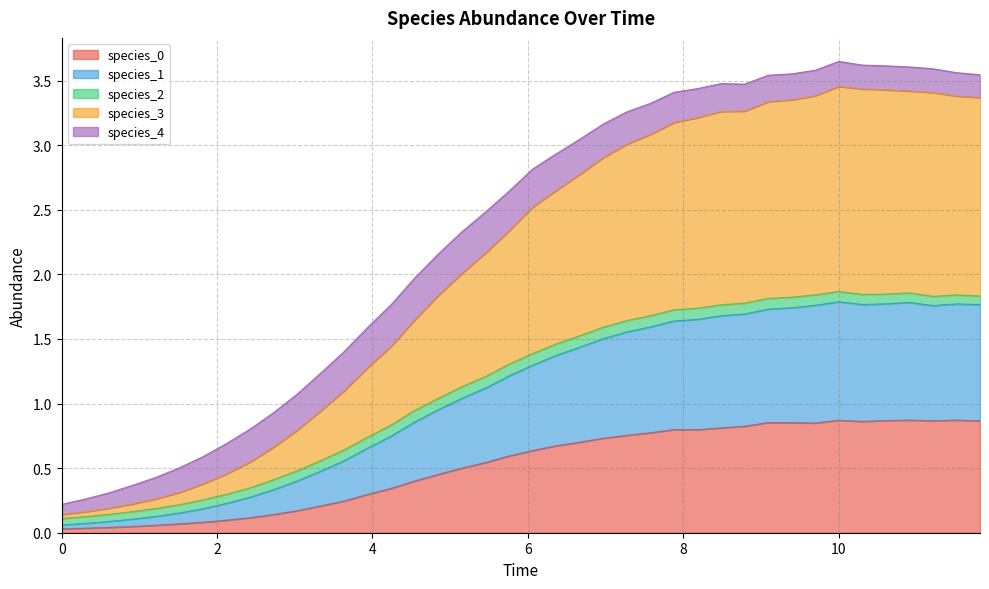

At which label does species_3 reach its peak?

10.0